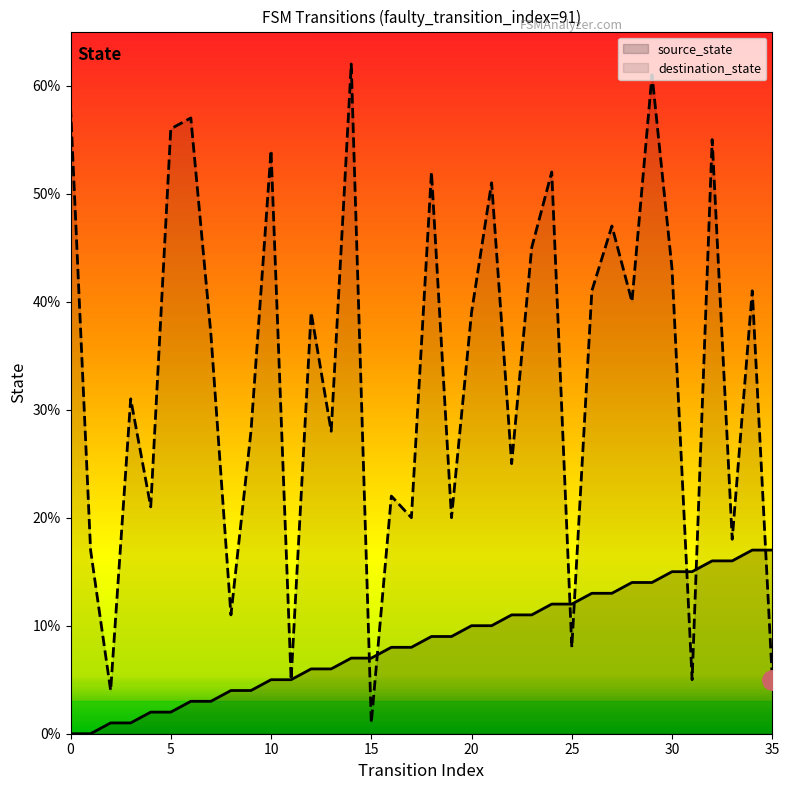

What are all the series names shown in the legend?

source_state, destination_state